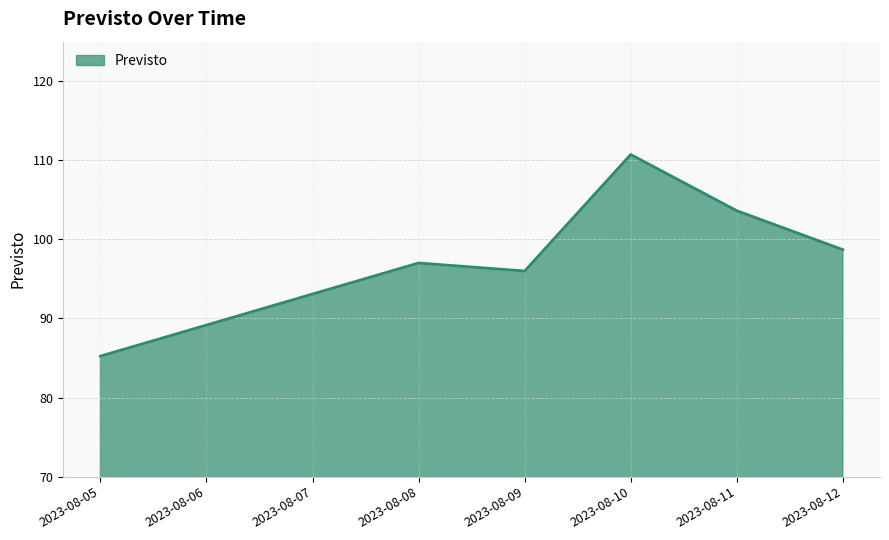

At which category does the data reach its first local peak?

2023-08-08